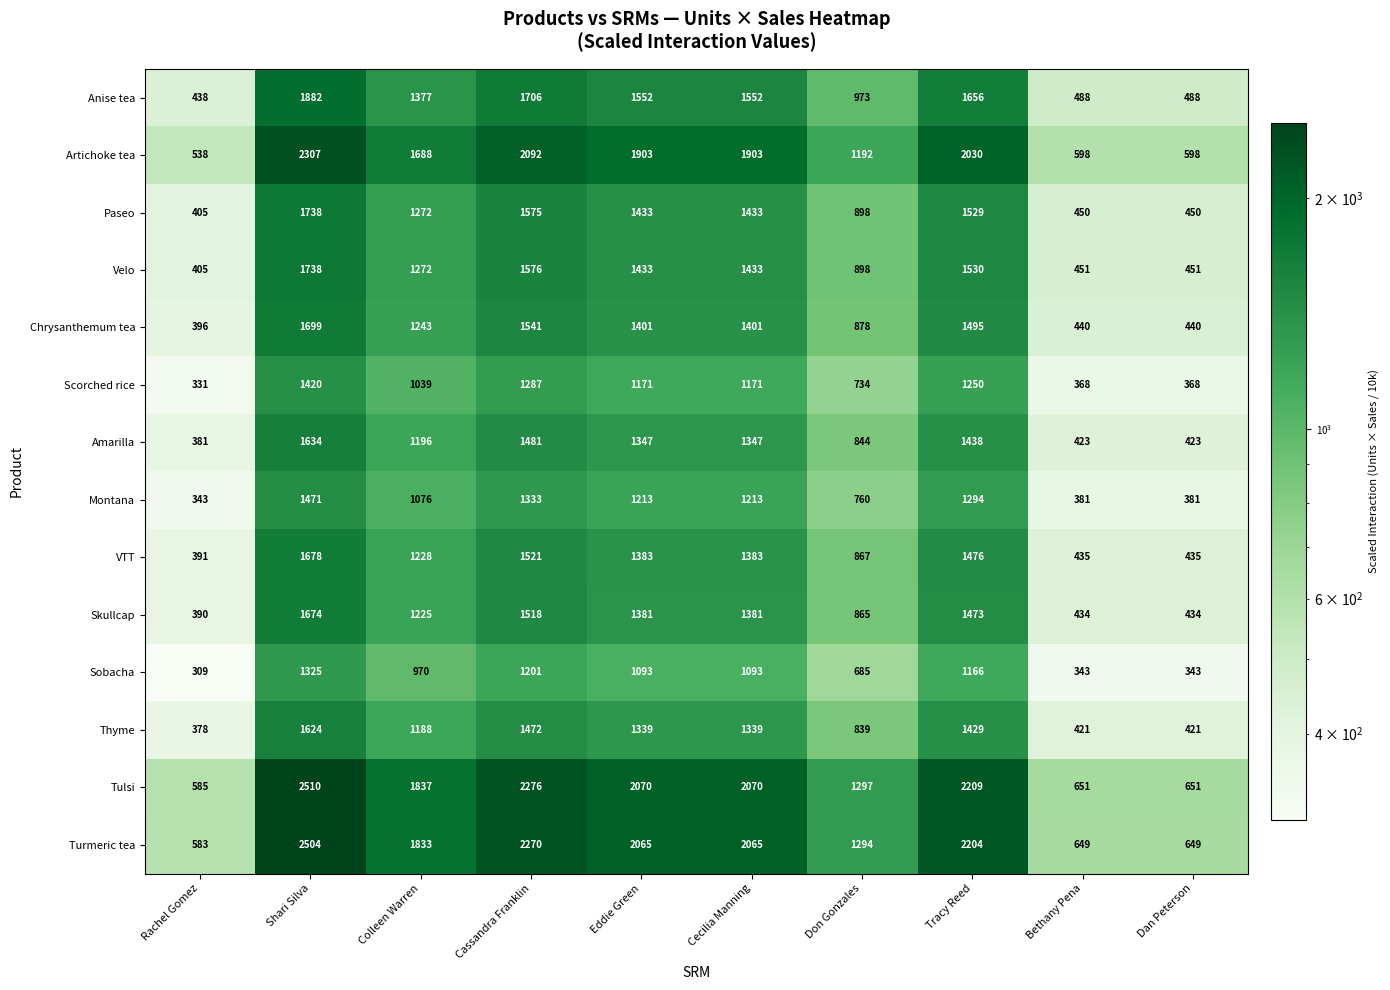

What is the spread (max minus min) of values at Rachel Gomez?

276